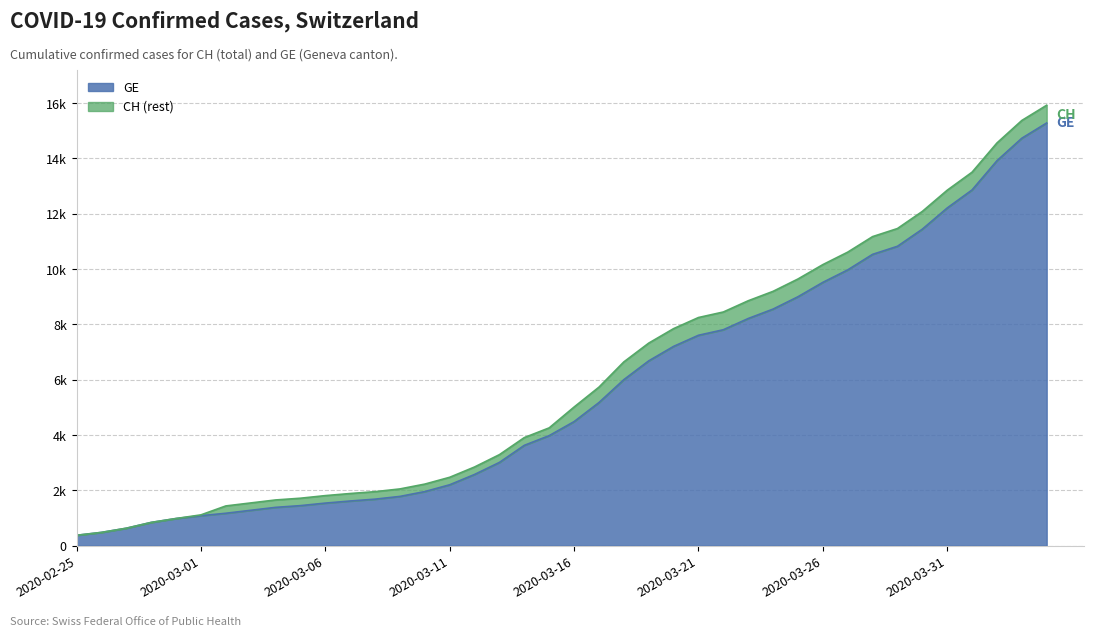

Rank the categories by CH value from highest to lowest.

2020-04-04, 2020-04-03, 2020-04-02, 2020-04-01, 2020-03-31, 2020-03-30, 2020-03-29, 2020-03-28, 2020-03-27, 2020-03-26, 2020-03-25, 2020-03-24, 2020-03-23, 2020-03-22, 2020-03-21, 2020-03-20, 2020-03-19, 2020-03-18, 2020-03-17, 2020-03-16, 2020-03-15, 2020-03-14, 2020-03-13, 2020-03-12, 2020-03-11, 2020-03-10, 2020-03-09, 2020-03-08, 2020-03-07, 2020-03-06, 2020-03-05, 2020-03-04, 2020-03-03, 2020-03-02, 2020-03-01, 2020-02-29, 2020-02-28, 2020-02-27, 2020-02-26, 2020-02-25